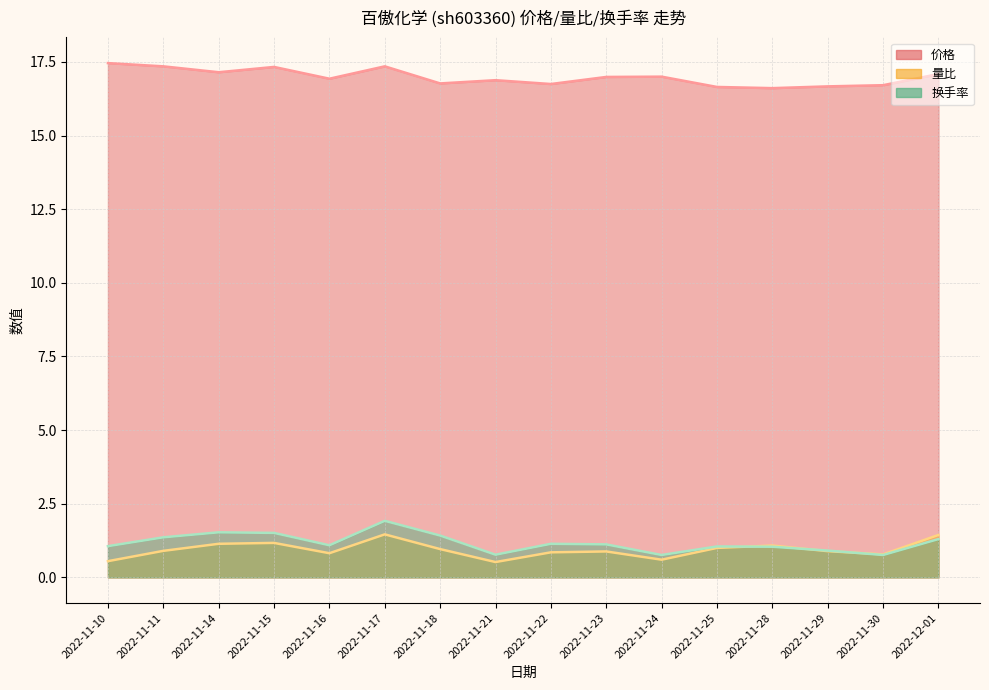

How many lines are shown in the chart?

3